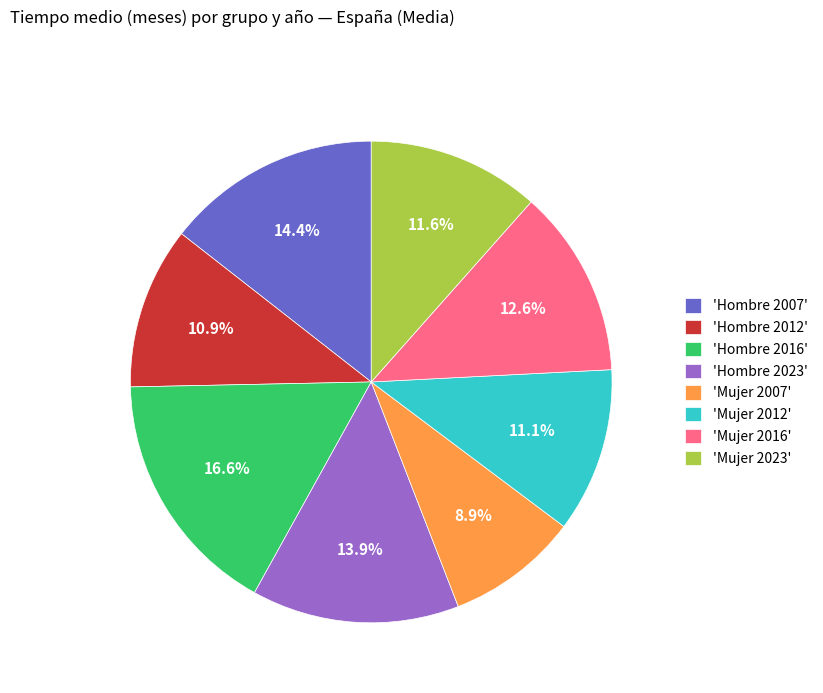

How many segments does this pie chart have?

8